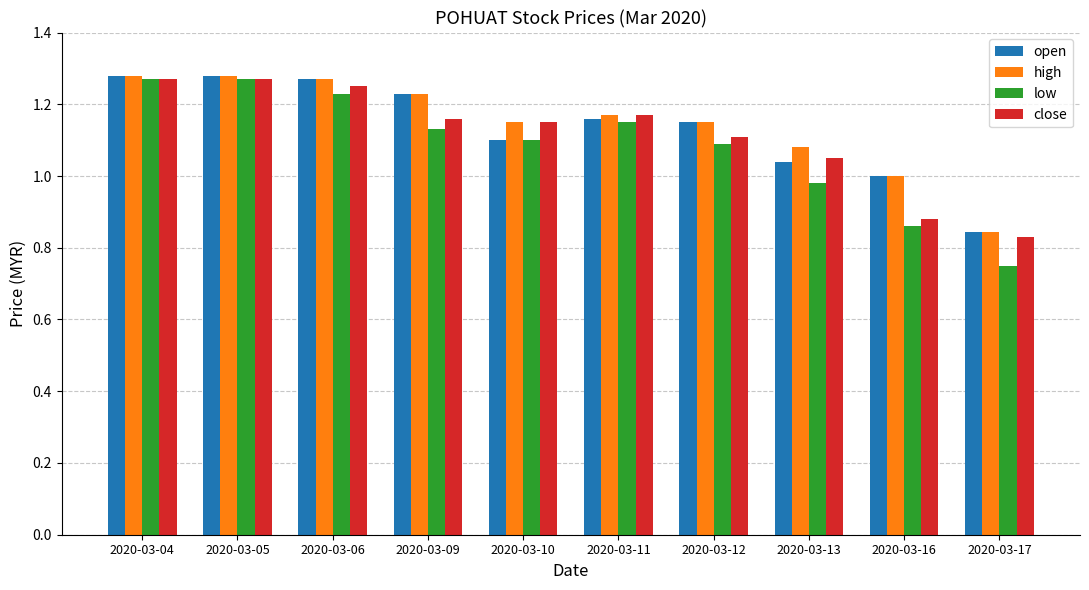

Is it true that open equals 1.2 at 2020-03-17?

False